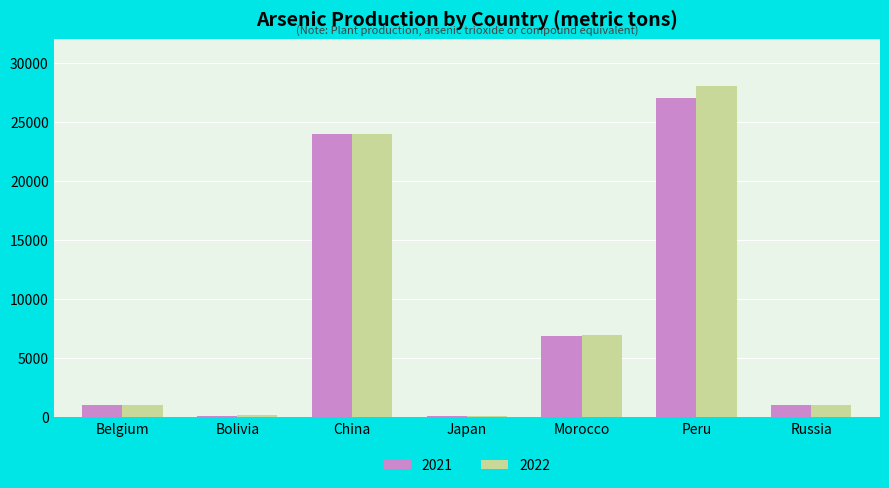

At which label is 2022 closest to 14022?

Morocco